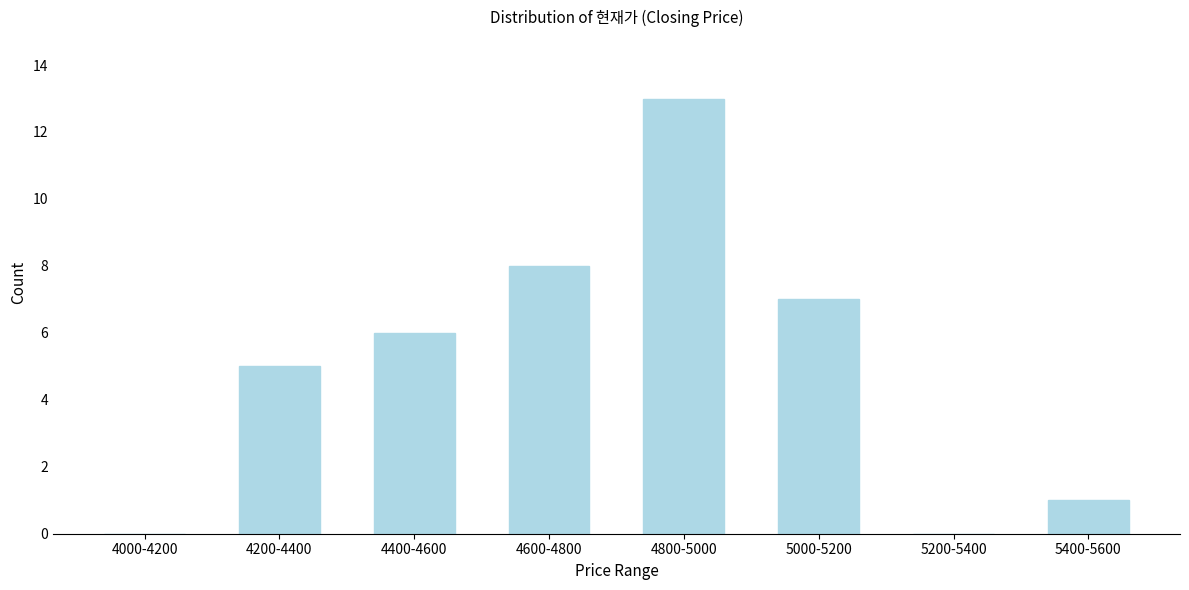

Reading right to left, what are all the values shown in this chart?

5400-5600=1	5200-5400=0	5000-5200=7	4800-5000=13	4600-4800=8	4400-4600=6	4200-4400=5	4000-4200=0